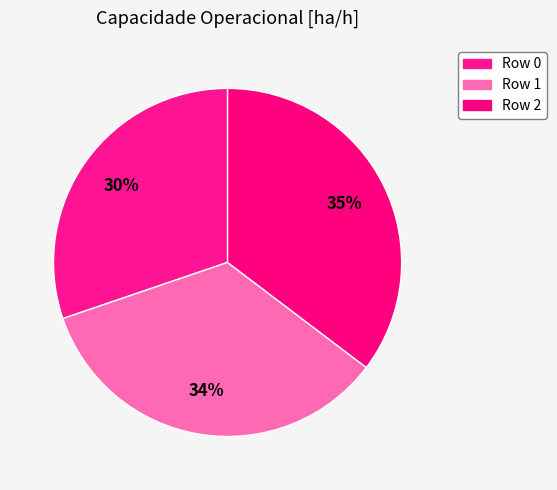

To the nearest percent, what is the difference between the largest and smallest slice percentages?

5%